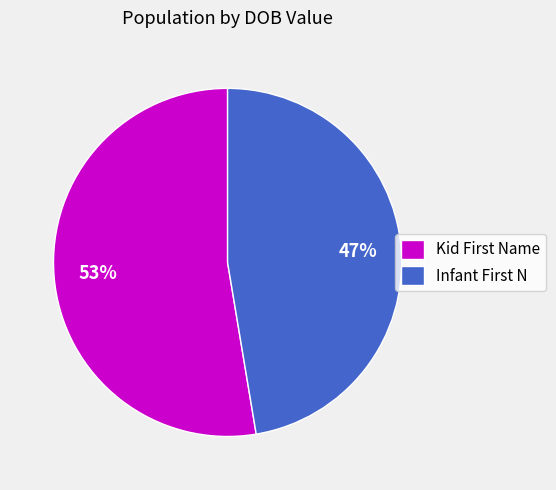

To the nearest percent, what is the average slice percentage?

50%